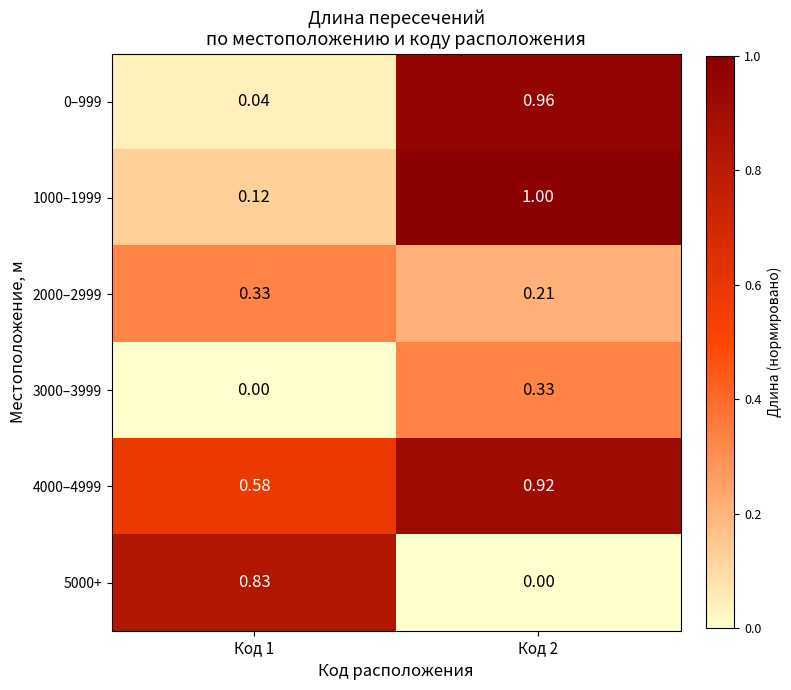

Which category has the lowest value across all series?

Код 1